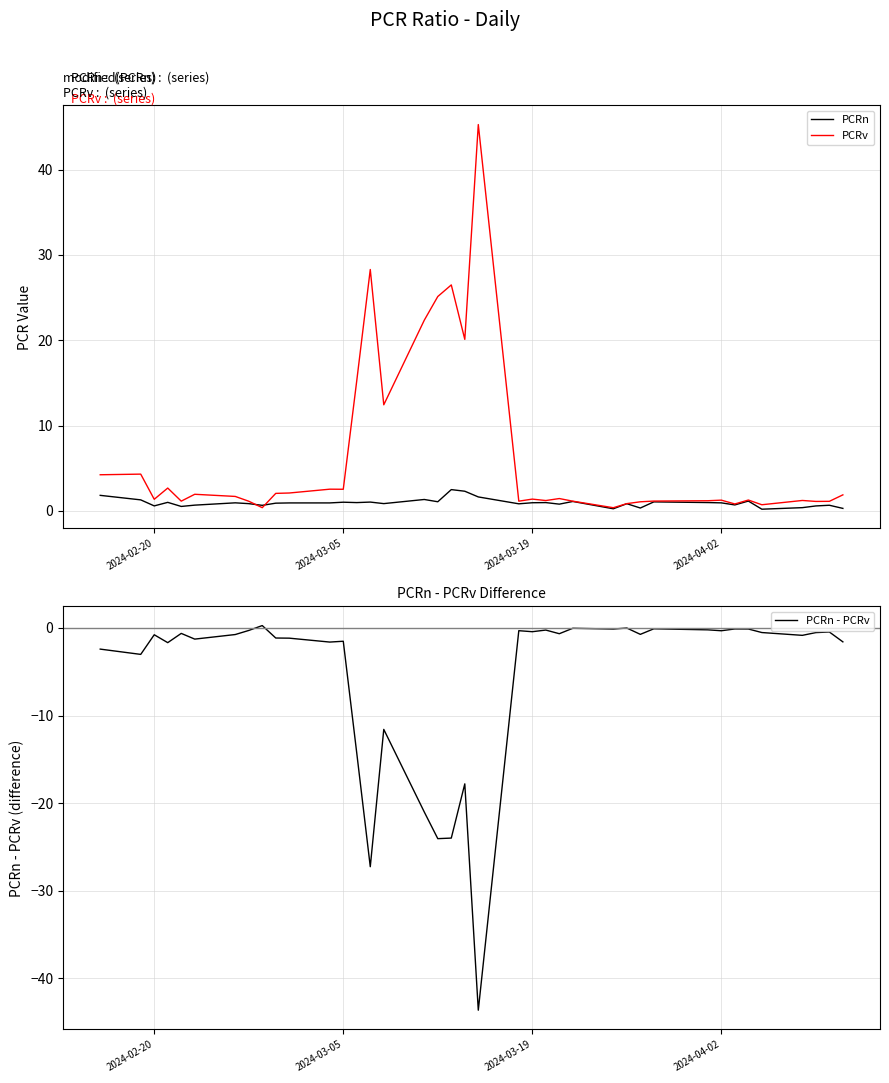

How many data points in PCRn - PCRv are above 0?

1